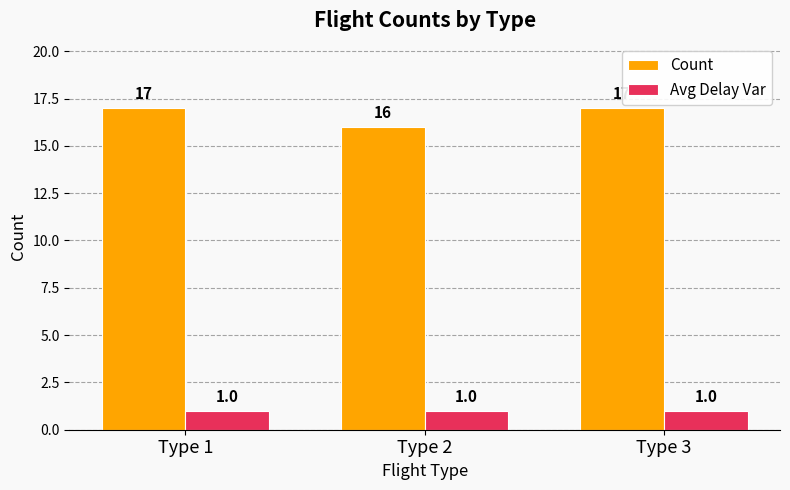

The value of Avg Delay Var at Type 3 is 1. True or false?

True